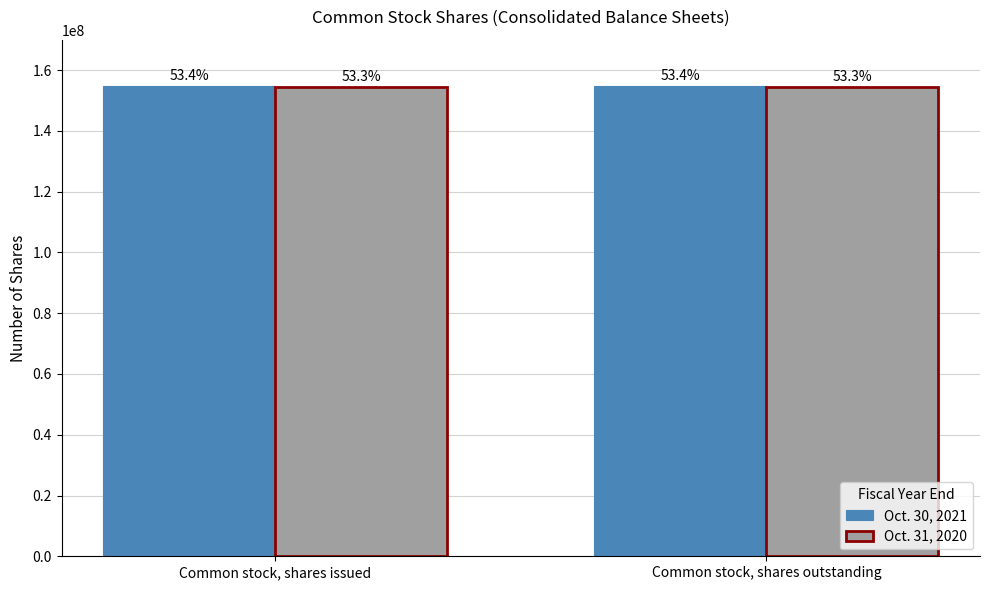

What is the smallest value displayed?

154563005